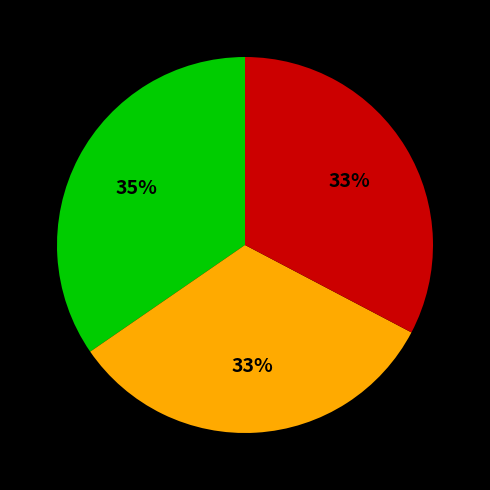

Does any single category account for the majority?

No